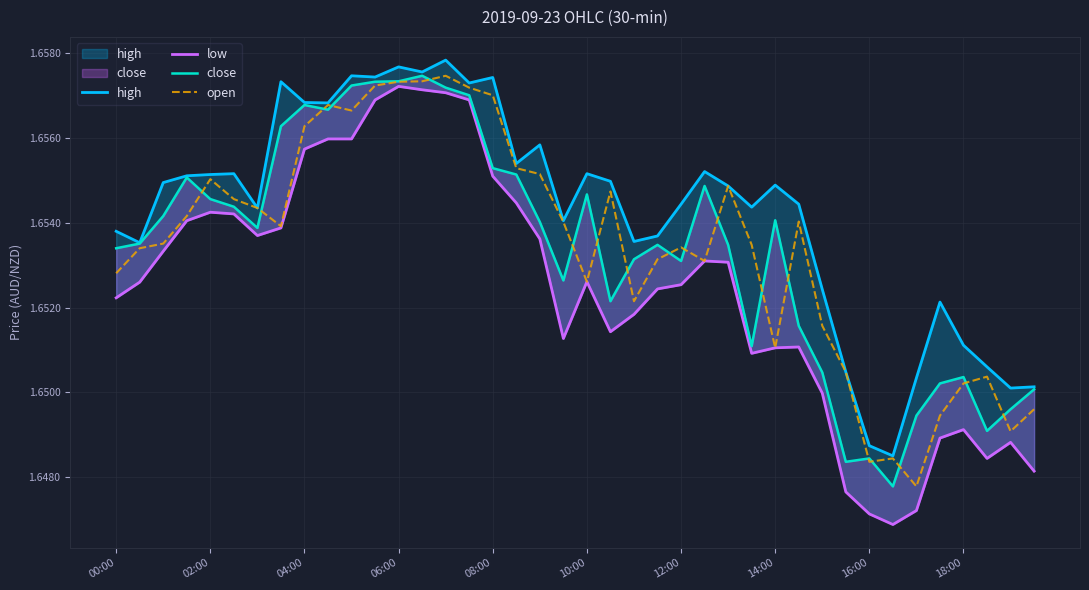

The open series shows 1.1 at 16:00. True or false?

False